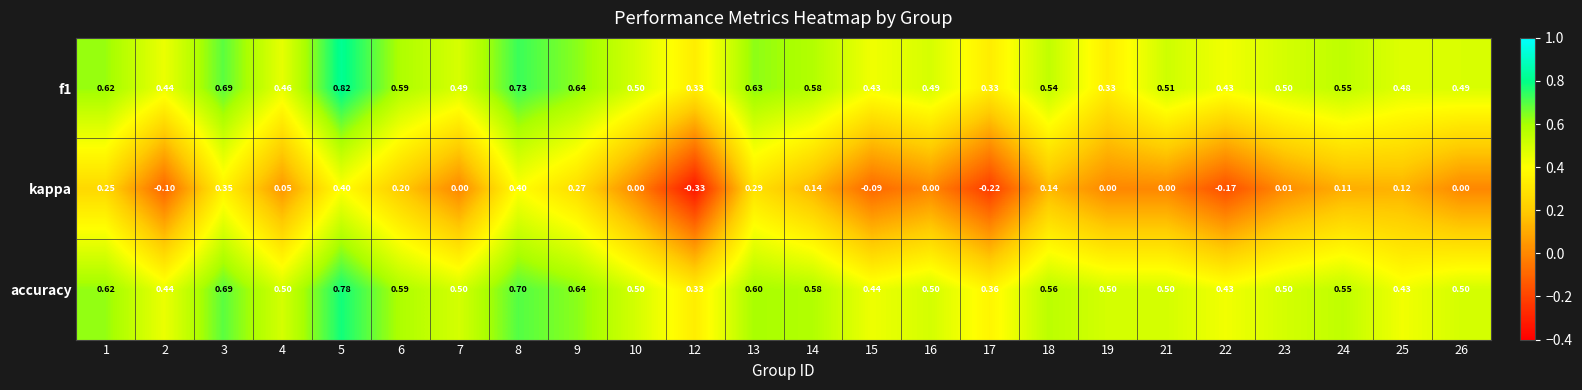

Which category has the lowest value across all series?

12